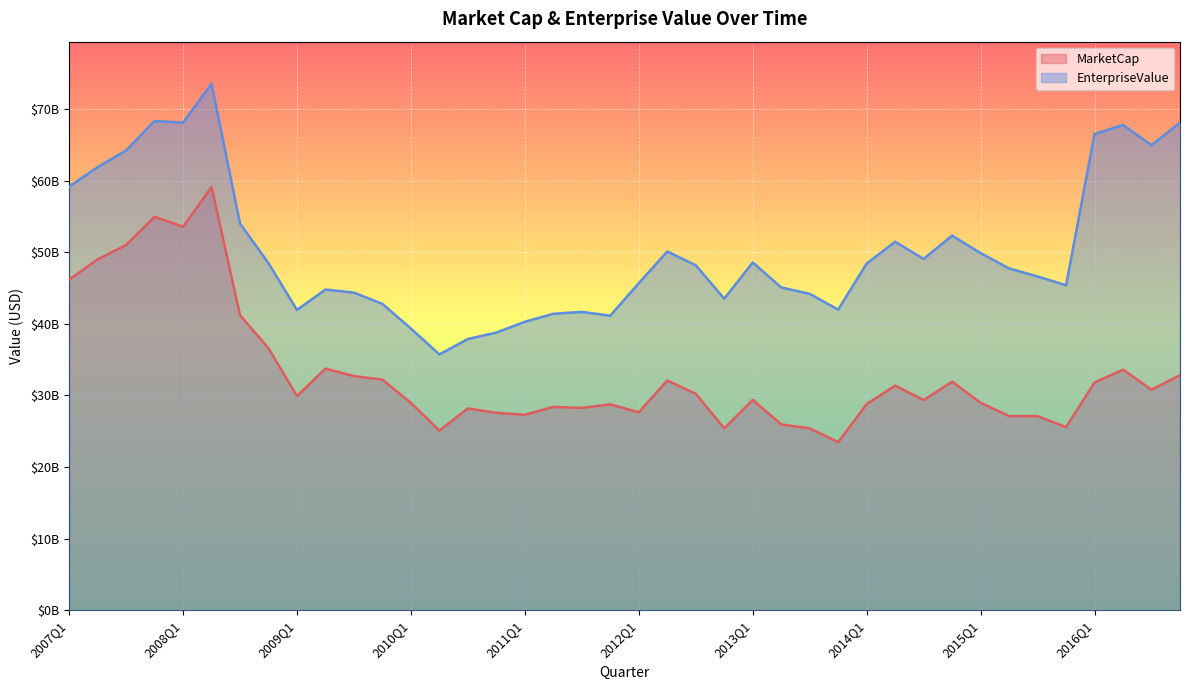

What is the greatest value displayed?

73525720000.0